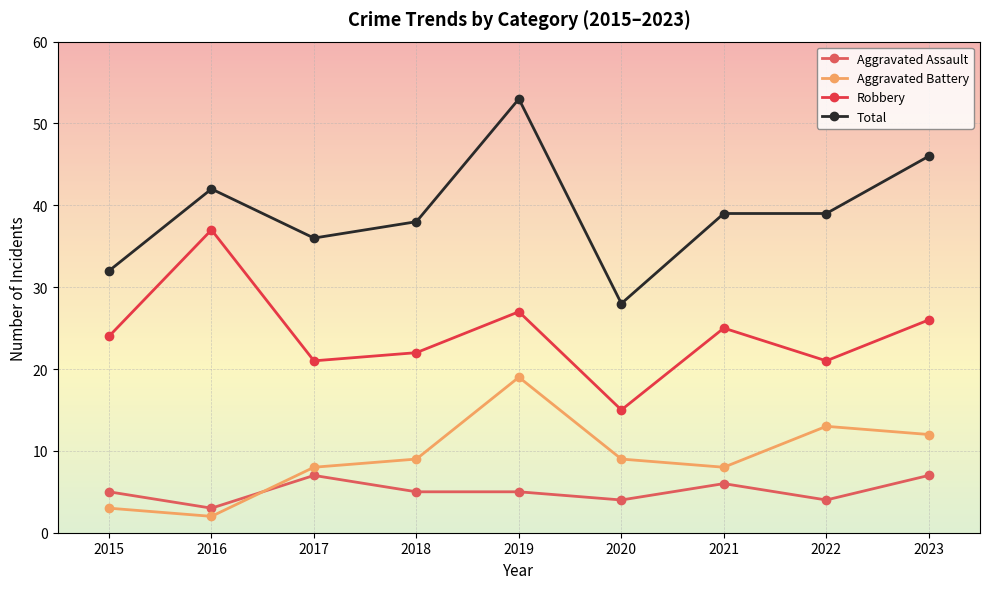

What is the difference between the maximum and minimum values in the Total series?

25